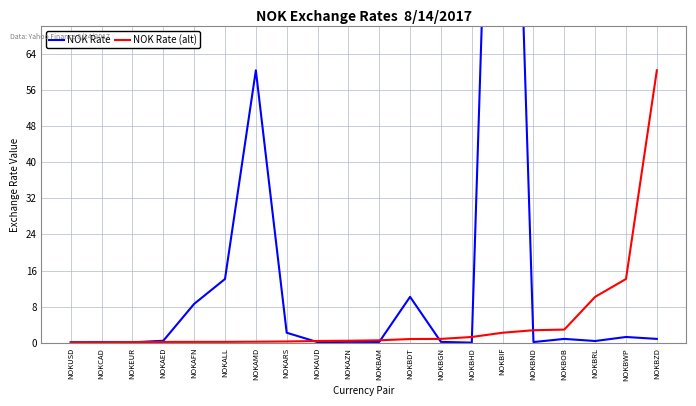

Count the number of data series in this chart.

2